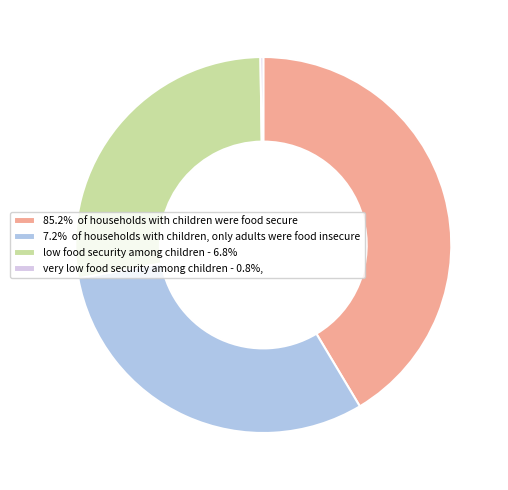

Is there any slice that represents more than half of the pie?

No